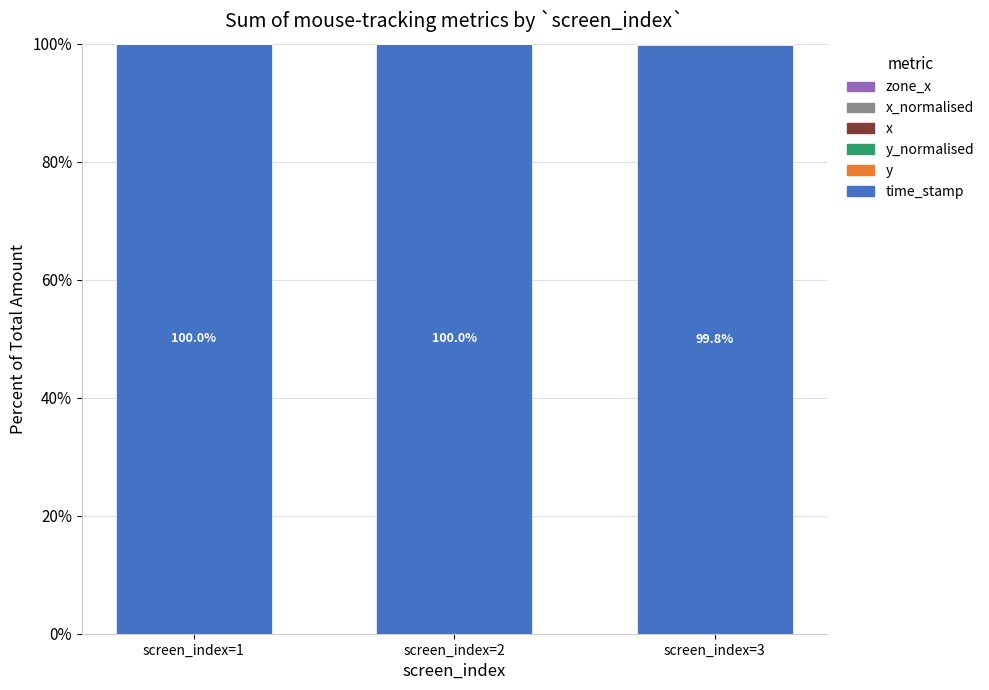

What is the sum of all time_stamp values?

299.8